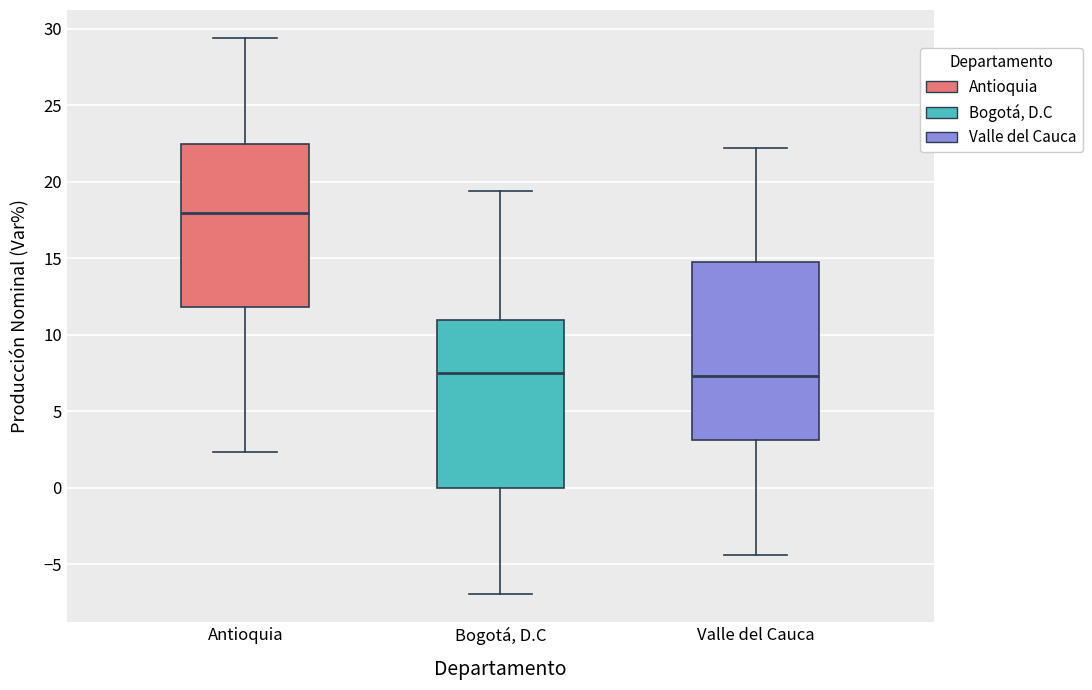

Reading left to right, read every box against the y-axis: the position of its median line, the range the box covers, and the ends of its whiskers. The values are not printed on the chart, so give them approximately, as read against the axis.

Antioquia: median 18.0, box 12.0 to 22.5, whiskers 2.5 to 29.5
Bogotá, D.C: median 7.5, box 0.0 to 11.0, whiskers -7.0 to 19.5
Valle del Cauca: median 7.5, box 3.0 to 14.5, whiskers -4.5 to 22.0